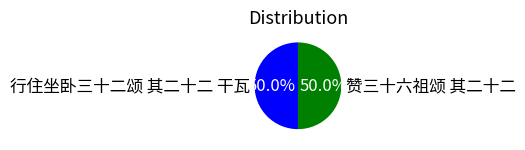

How many slices are in this pie chart?

2